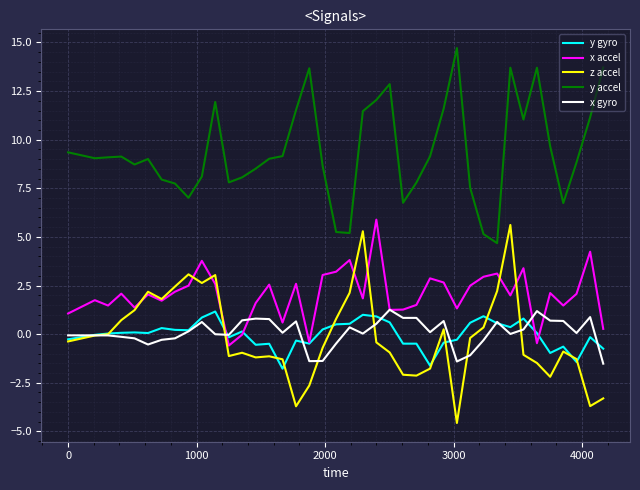

What is the highest value of the y accel series?

14.7